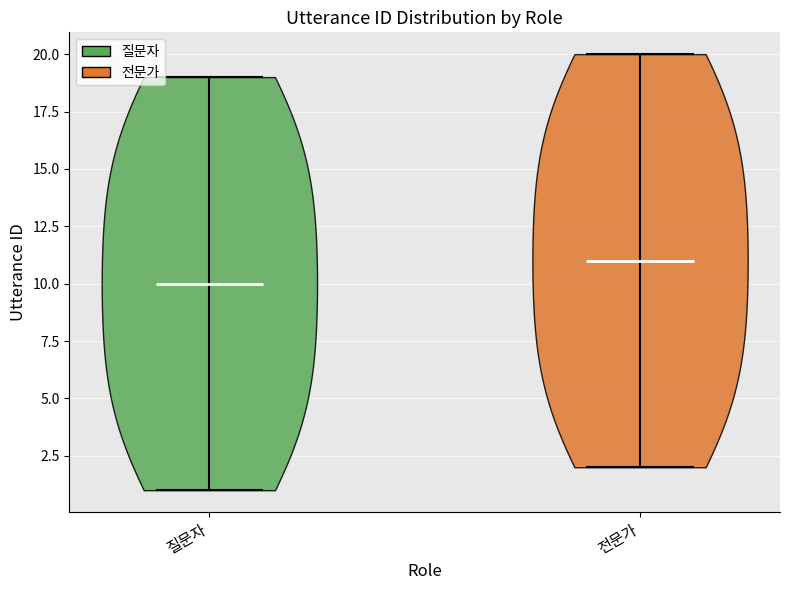

What is the highest point the violin for 전문가 reaches on the y-axis? The values are not printed on the chart, so give them approximately, as read against the axis.

20